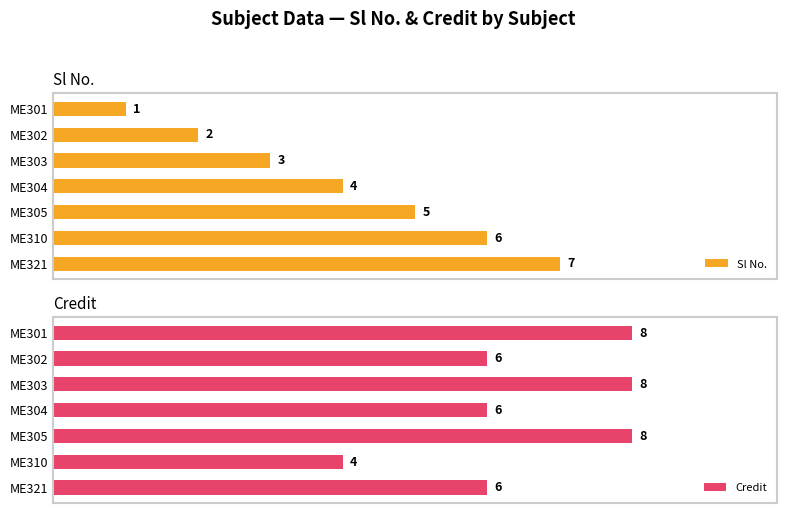

At which label does Sl No. reach its peak?

ME321